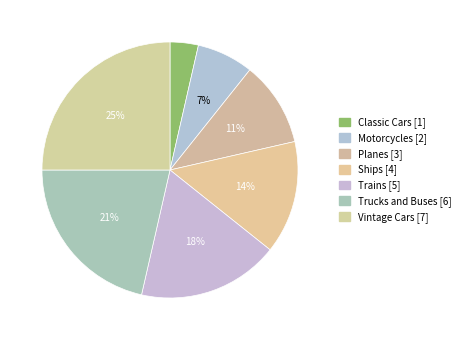

What portion of the pie excludes Motorcycles?

92.9%